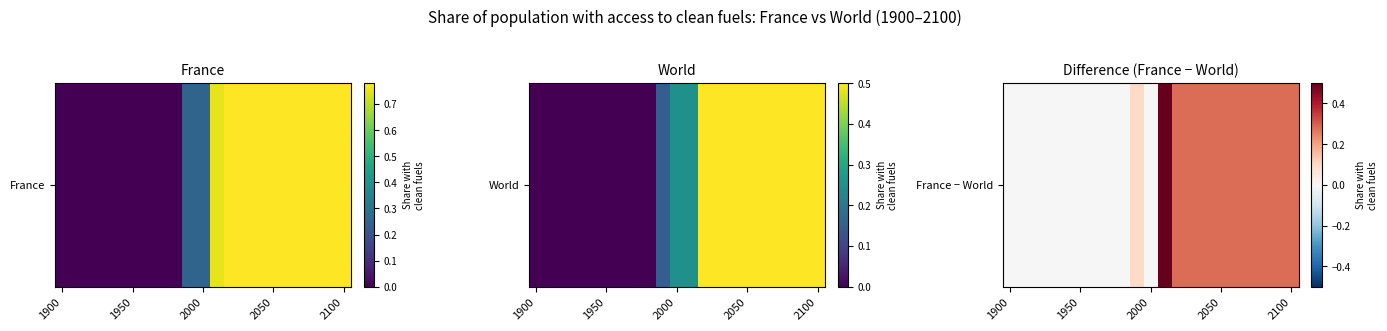

Is it true that the value at 2100 is 0.3?

False